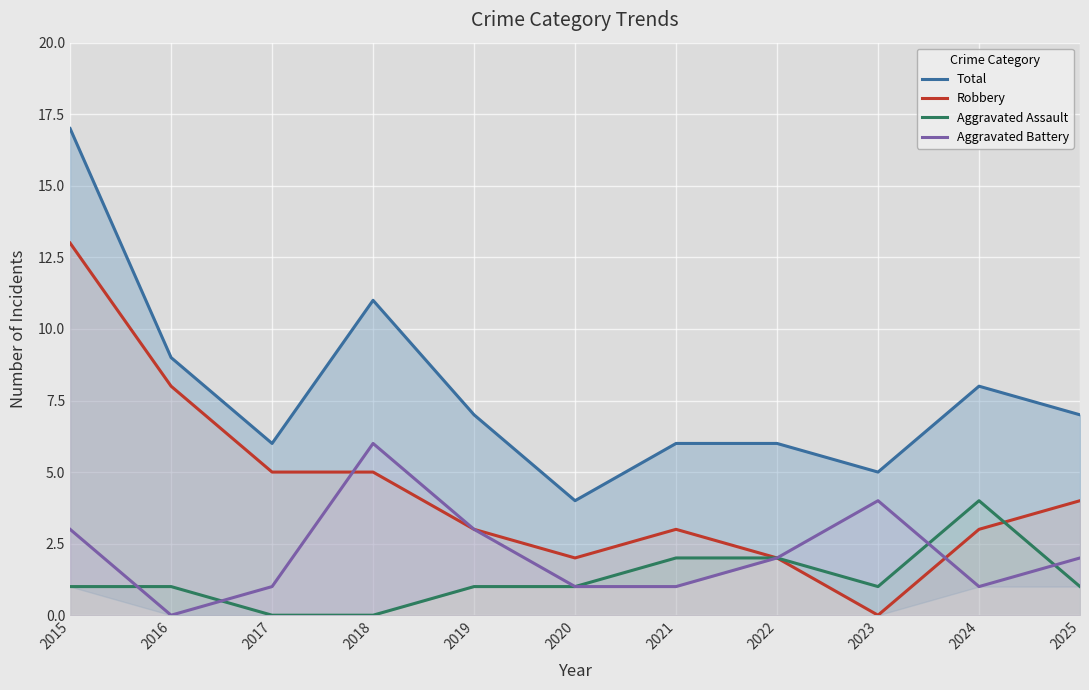

What is the highest value of the Total series?

17